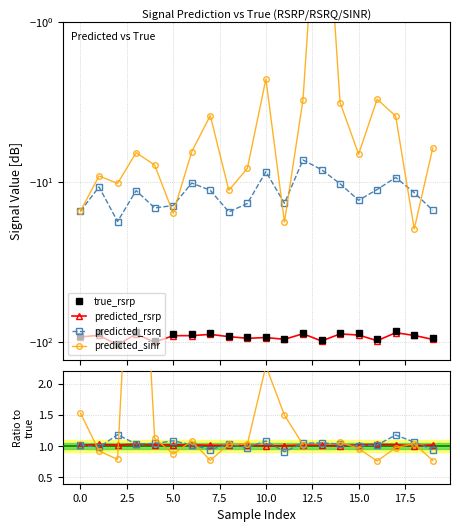

What is the label of the 12th point from the left?

11